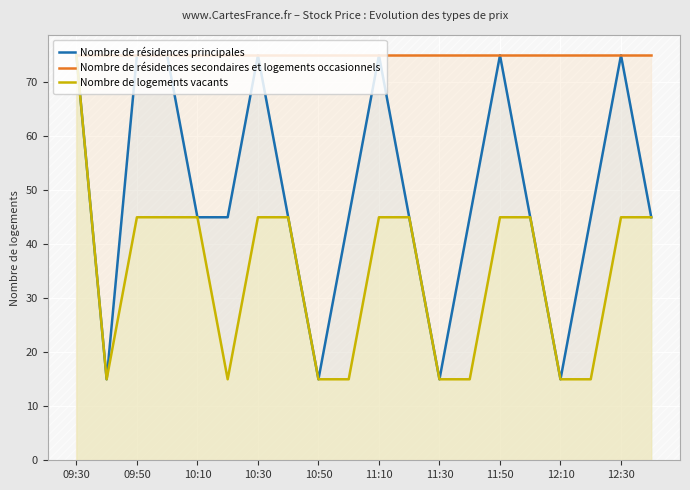

Is the value of Nombre de logements vacants at 10:50 greater than the value of Nombre de résidences secondaires et logements occasionnels at 11:30?

No